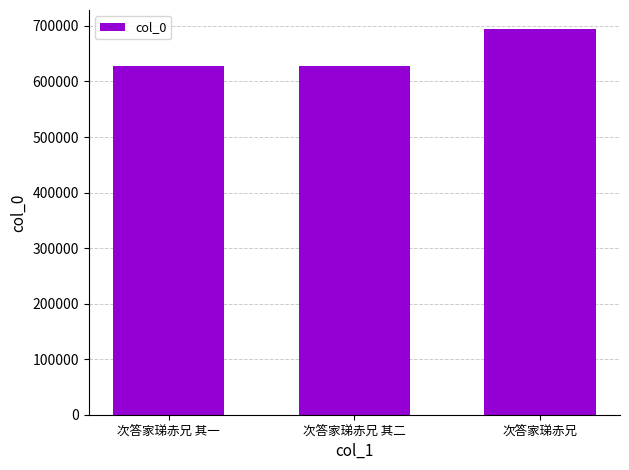

At which category does the chart reach its peak across all series?

次答家珶赤兄